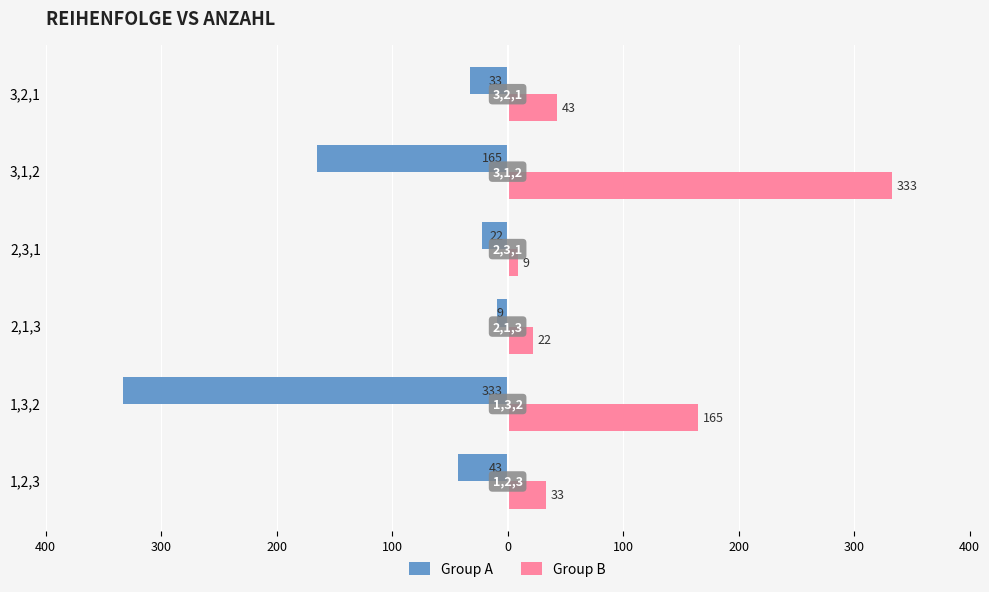

What are all the series names shown in the legend?

Group A, Group B